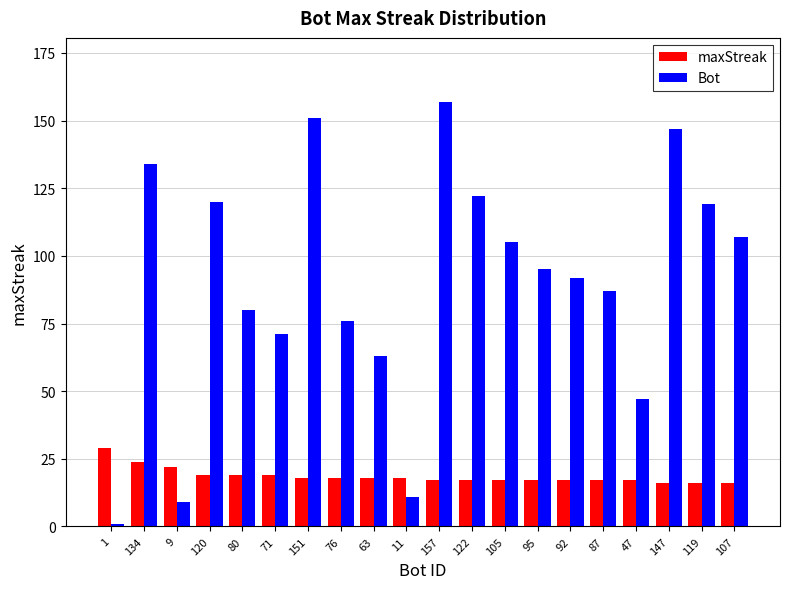

How many bars are there in each group?

2